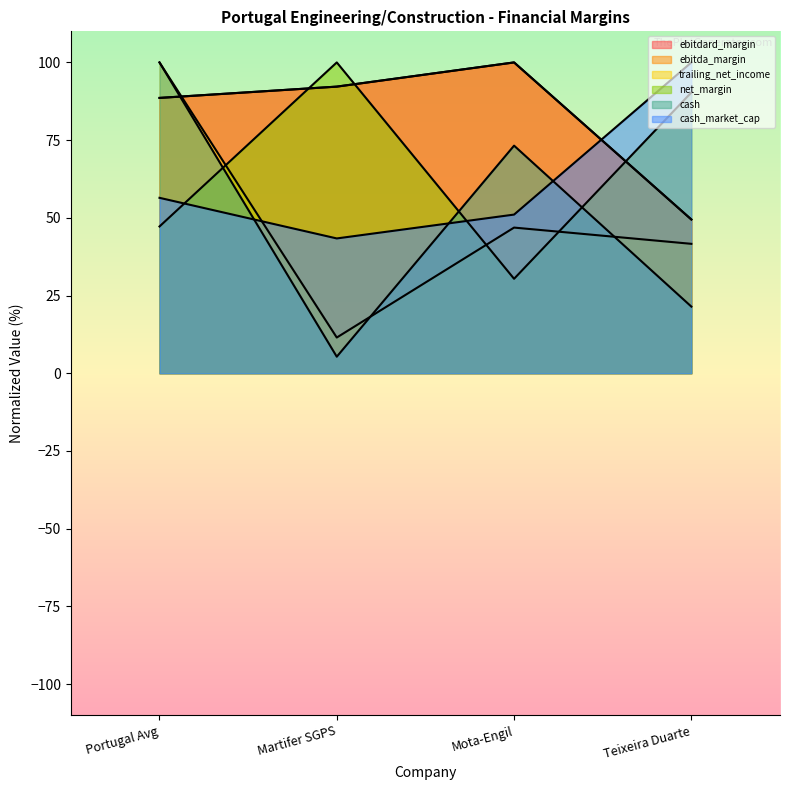

Which category has the lowest value across all series?

Martifer SGPS